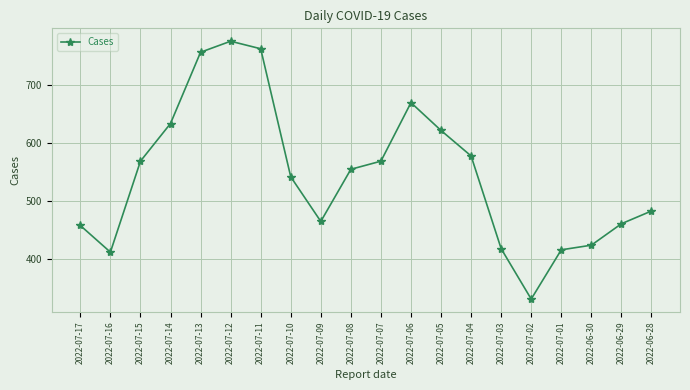

At which label does the data first exceed 555?

2022-07-15